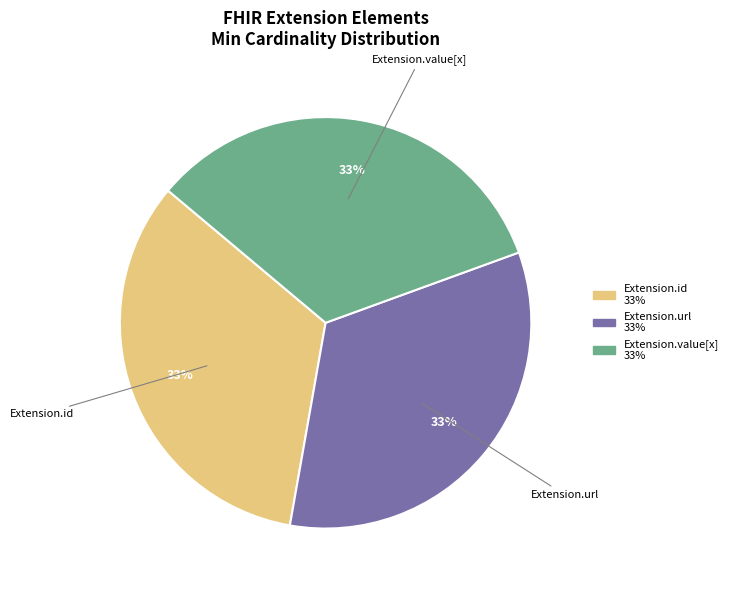

Does any single category account for the majority?

No